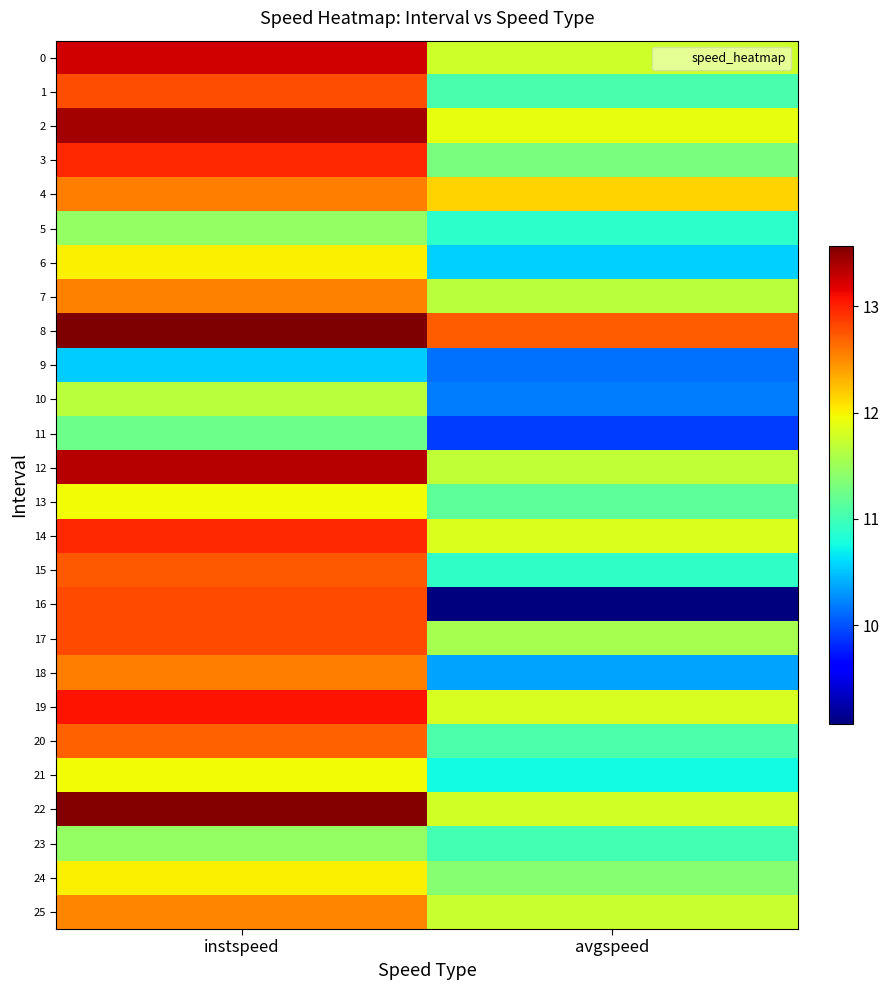

How many data points does each series have?

2